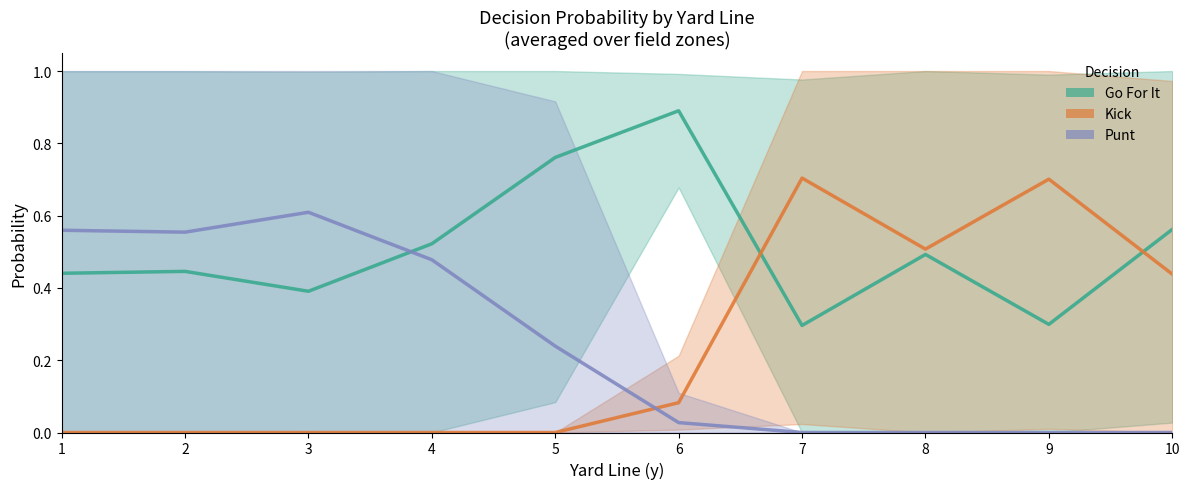

What is the sum of all Punt values?

2.5